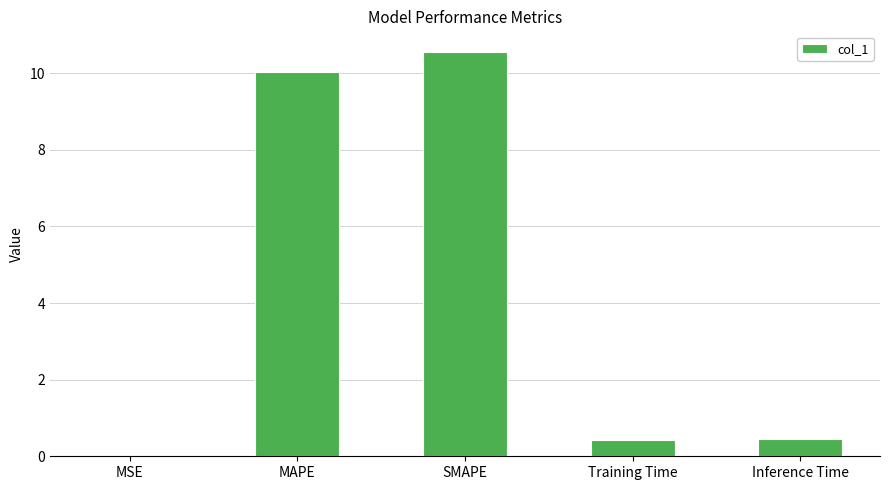

What is the sum of all values?

21.5